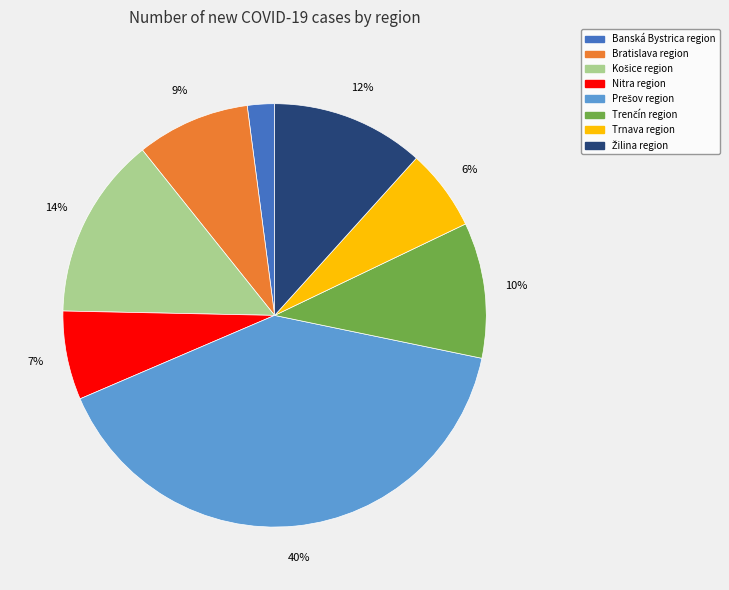

To the nearest percent, what is the difference between the largest and smallest slice percentages?

38%